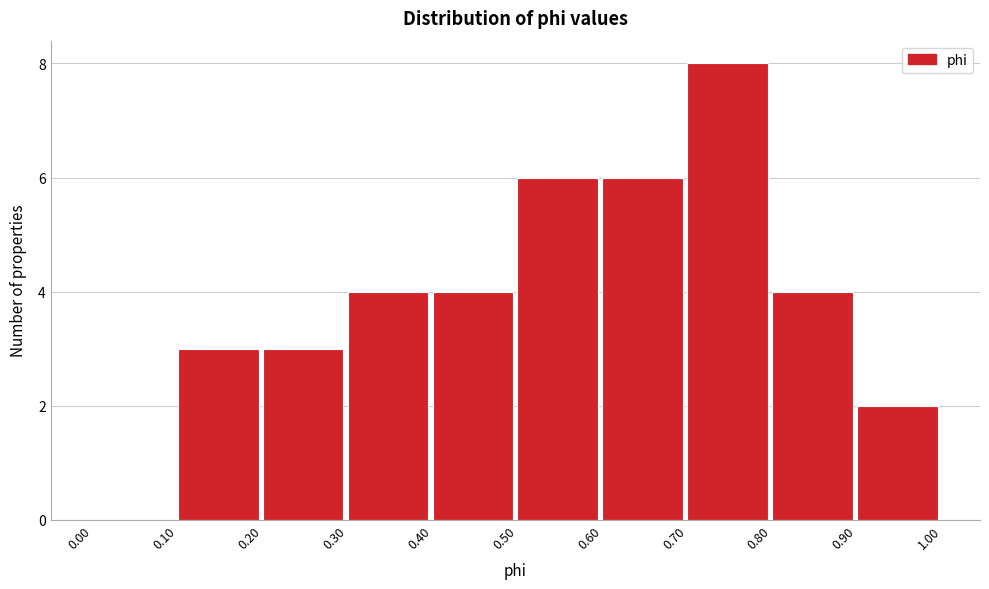

Which range on the x-axis has the tallest bar?

0.70 to 0.80